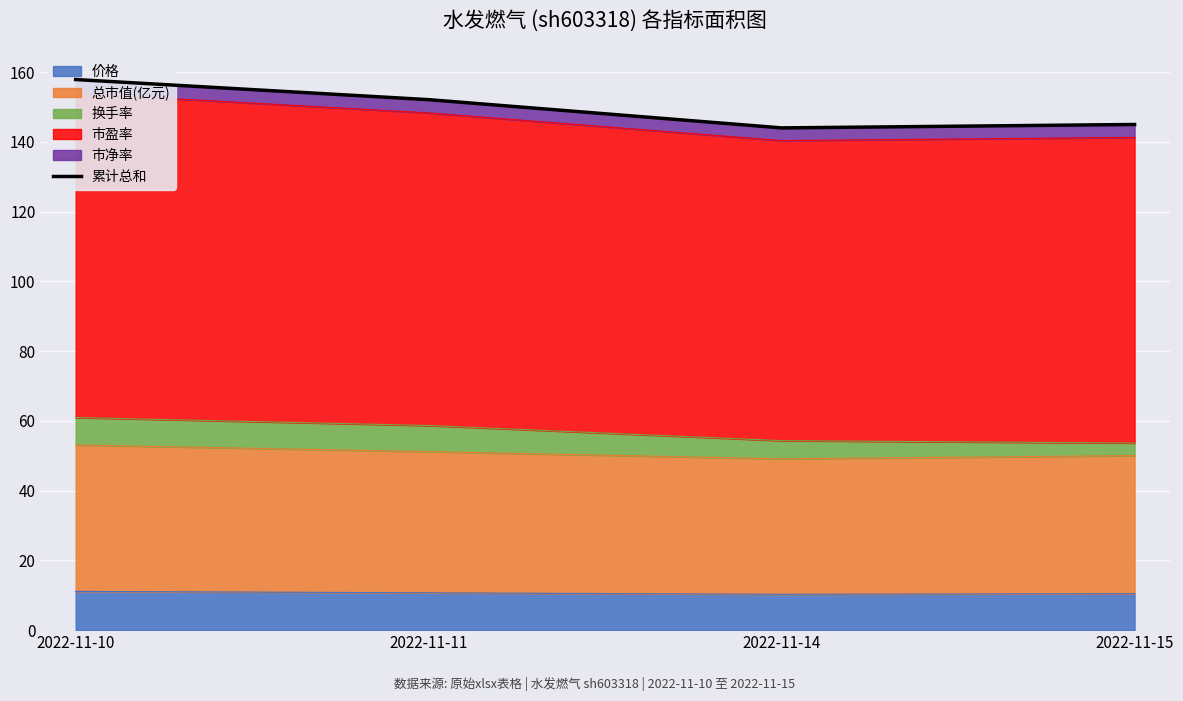

How many distinct data groups are displayed?

1